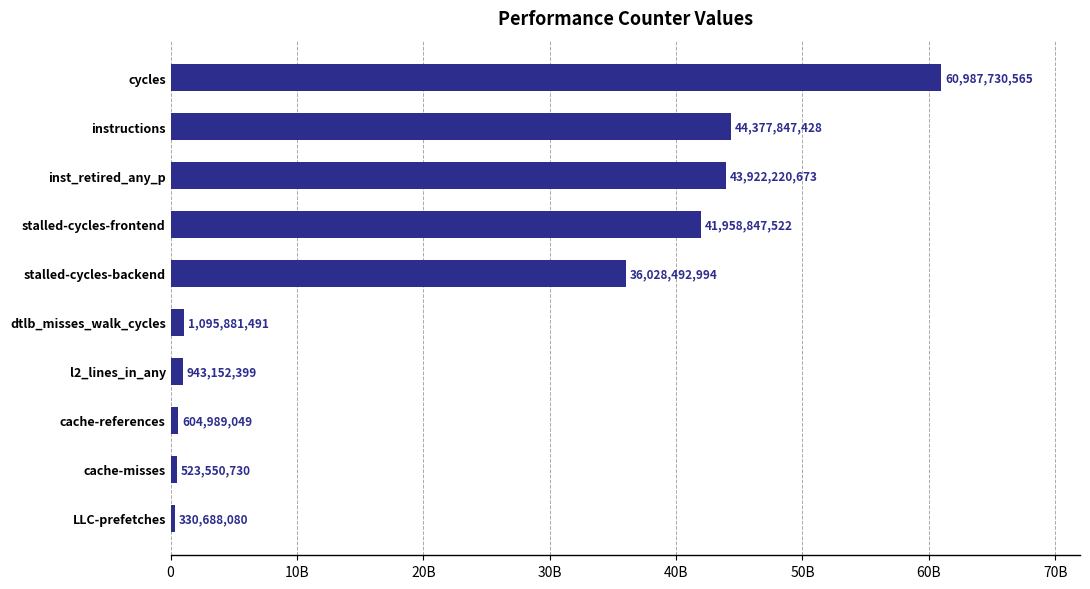

Does the chart contain any negative values?

No